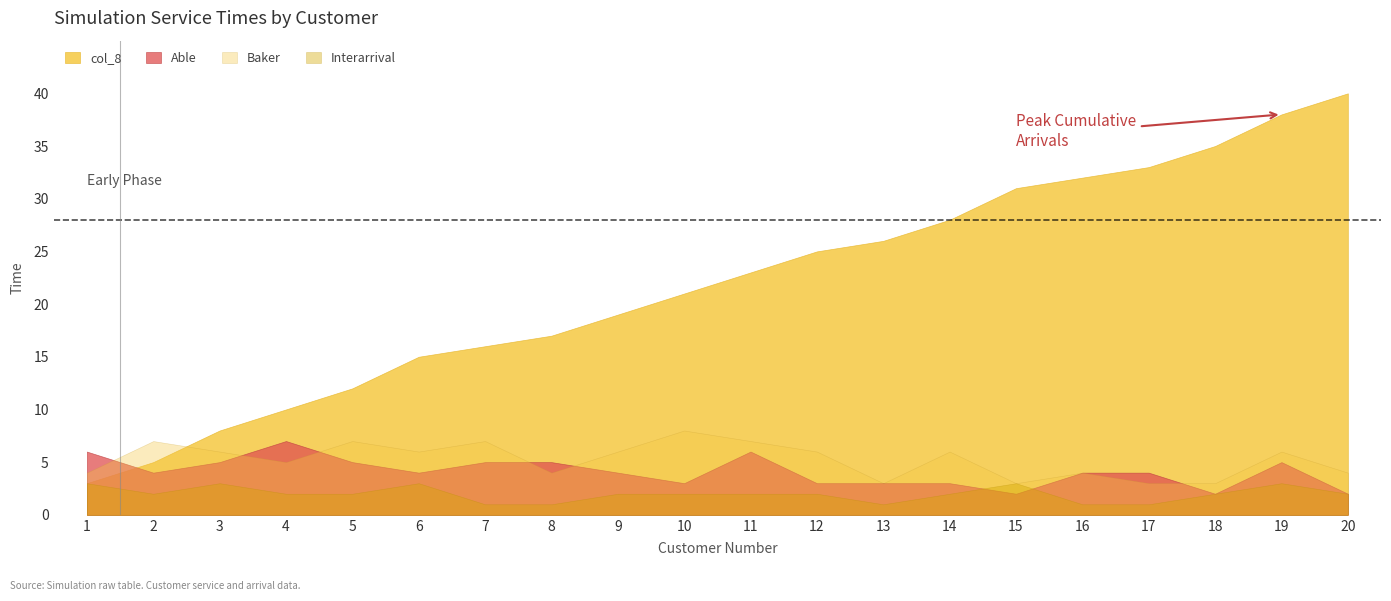

What is the average value of the Able series?

4